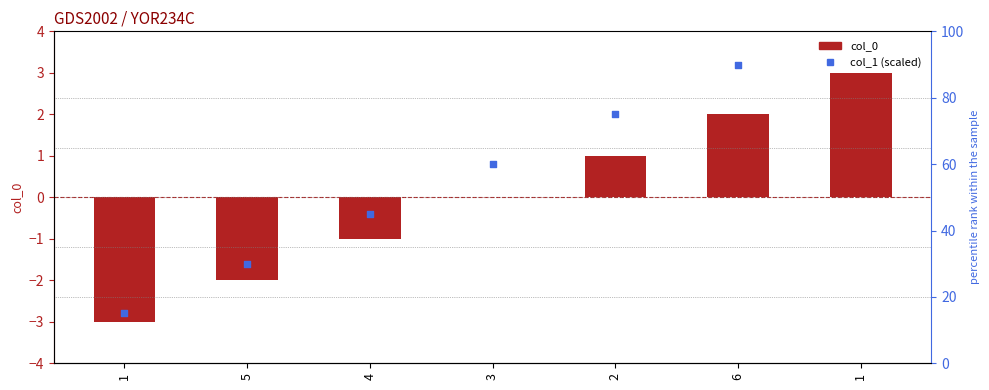

Which series contains the highest Y value?

col_1 (scaled)